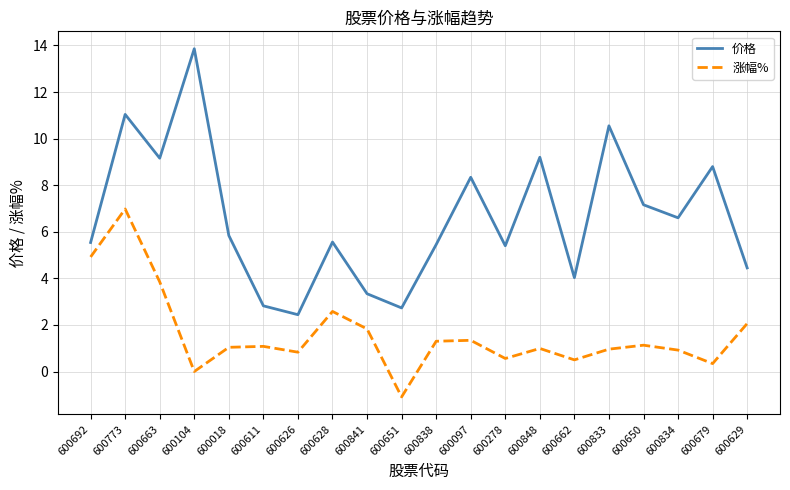

Which series has the largest total across all categories?

价格